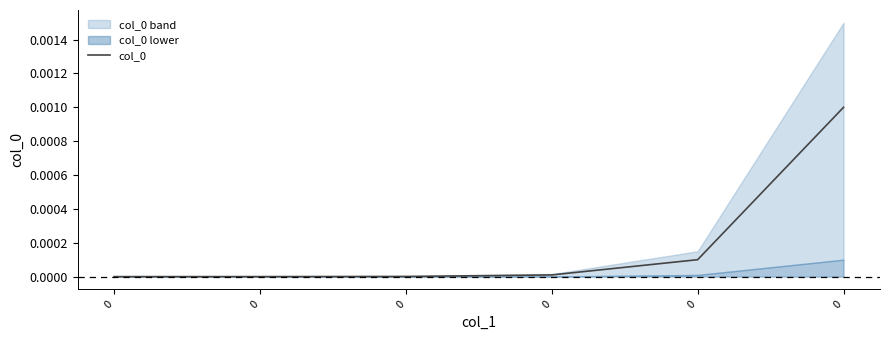

List the labels in order of value, smallest first.

0, 0, 0, 0, 0, 0